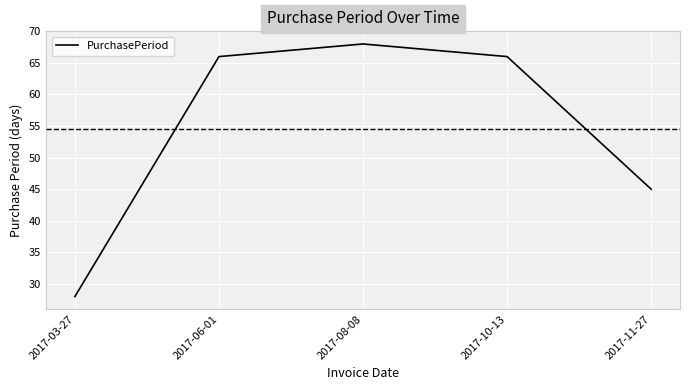

What is the ratio of the value at 2017-08-08 to the value at 2017-11-27?

1.5